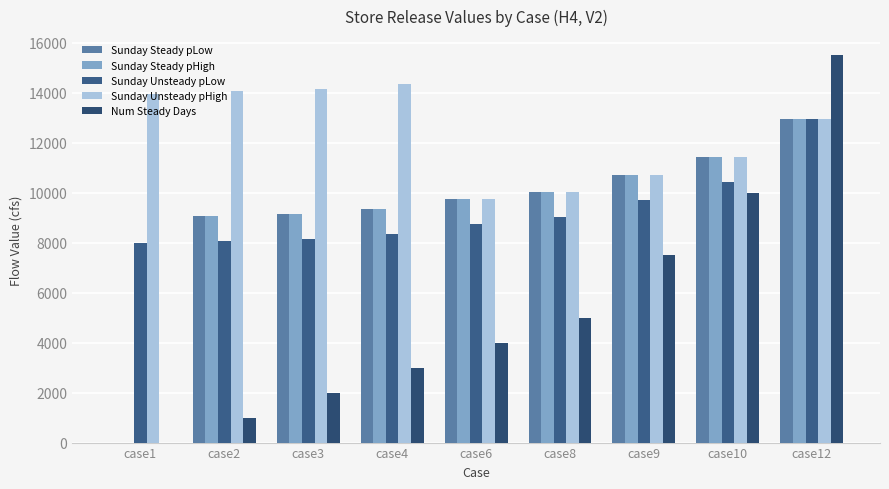

Rank the categories by Sunday Steady pHigh value from highest to lowest.

case12, case10, case9, case8, case6, case4, case3, case2, case1